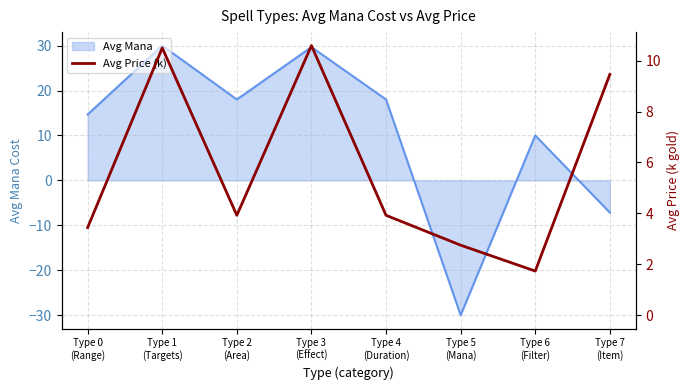

Is it true that the value at Type 7
(Item) is 2.1?

False